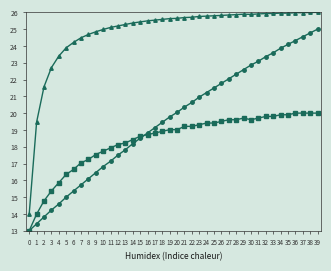

What is the total value across all series at 25?

66.7